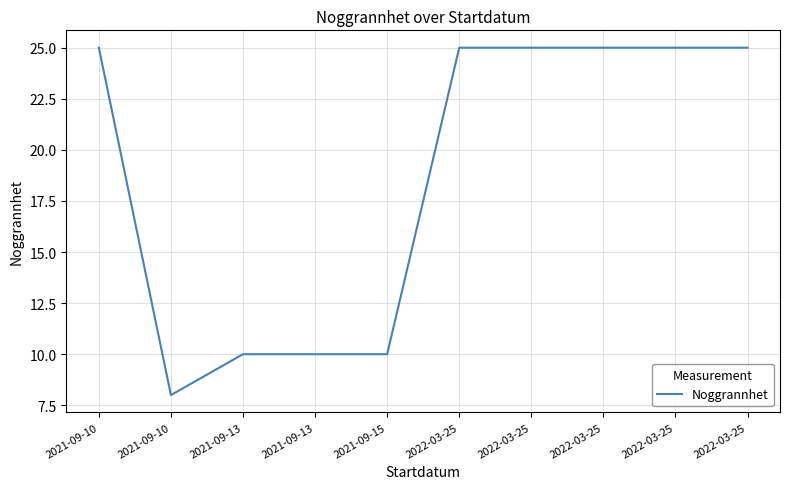

What is the change in value from 2021-09-13 to 2022-03-25?

+15